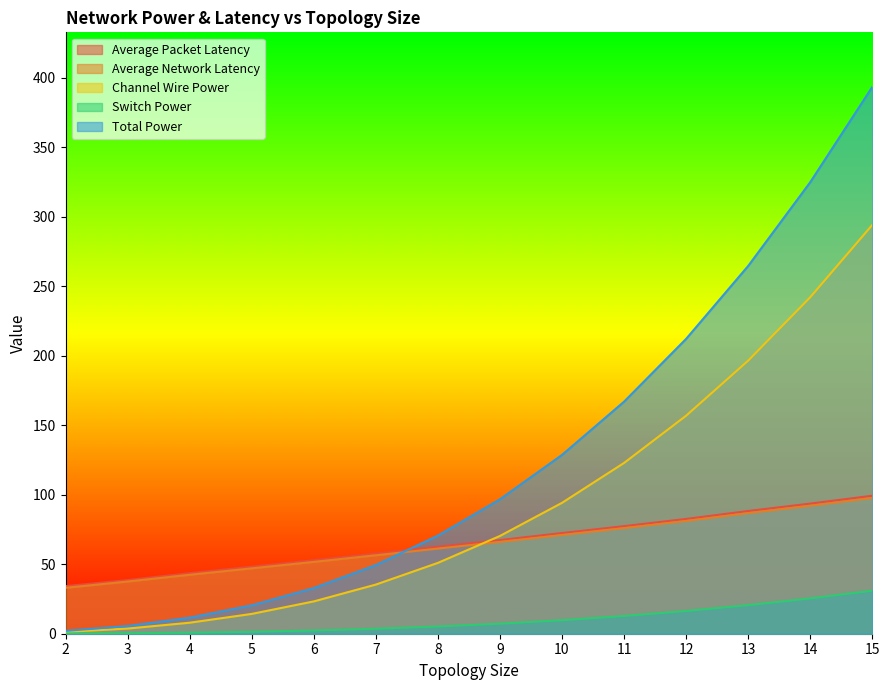

Between 3 and 10, which series saw the biggest shift?

Total Power